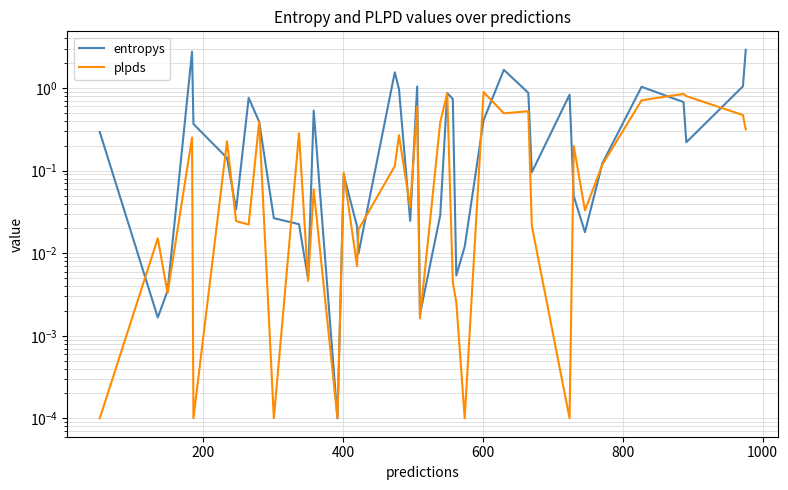

What are all the series names shown in the legend?

entropys, plpds